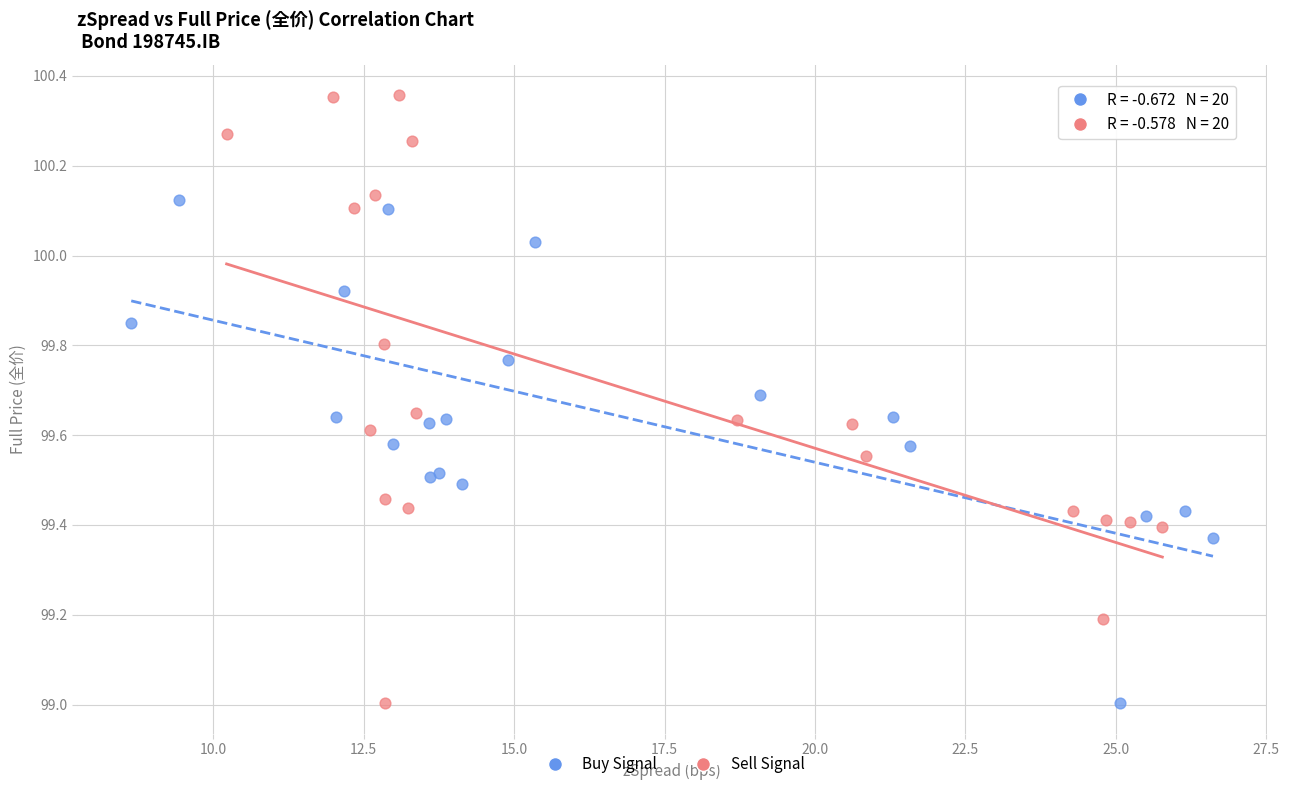

Which series has the largest Y range (max minus min)?

Sell Signal